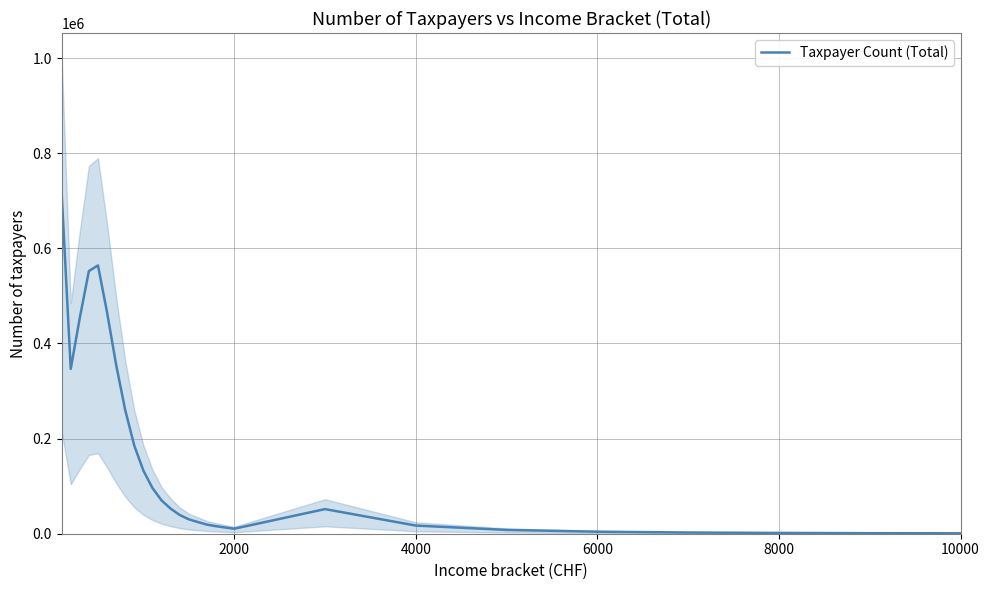

What is the highest value of the Taxpayer Count (Total) series?

716037